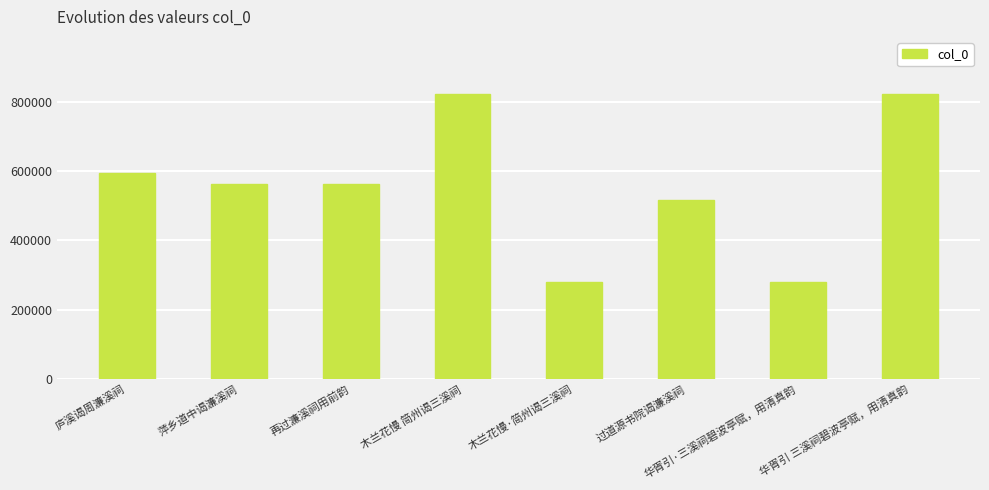

What is the change in value from 木兰花慢·简州谒三溪祠 to 华胥引·三溪祠碧波亭赋，用清真韵?

+64